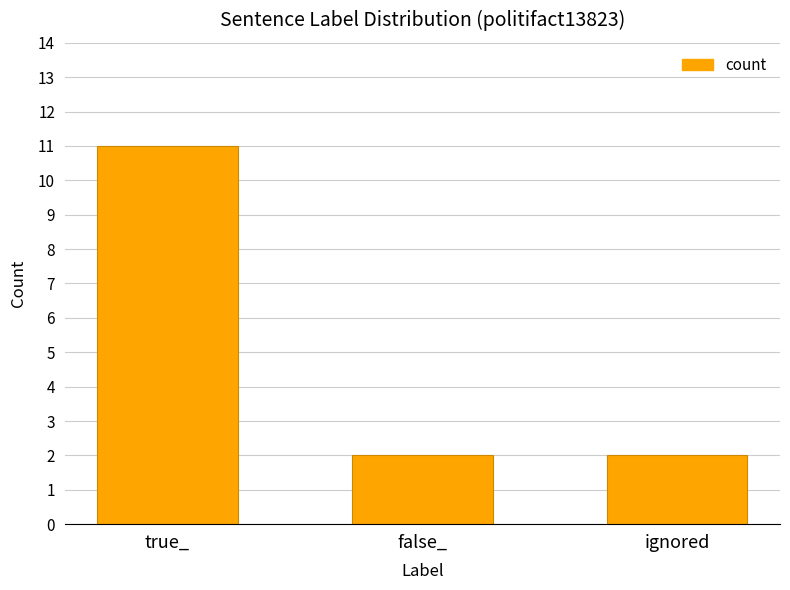

What is the difference between the maximum and minimum values?

9